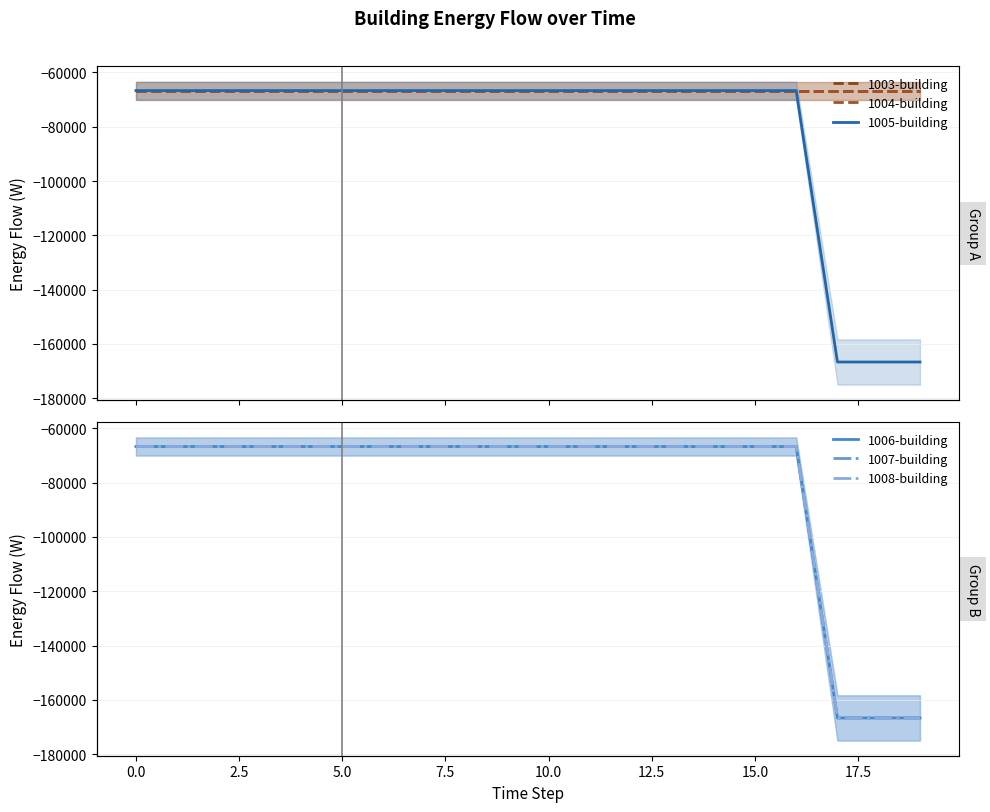

What position from the right is 0.0?

19